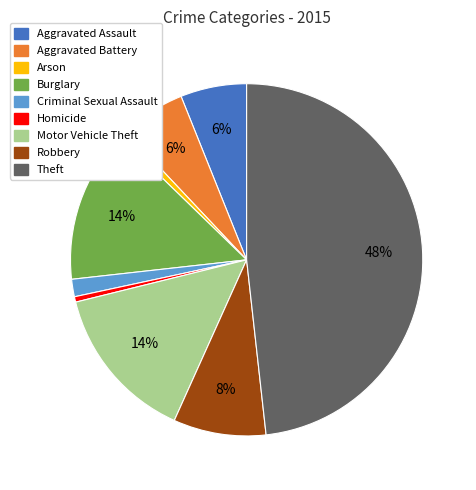

Is there any slice that represents more than half of the pie?

No